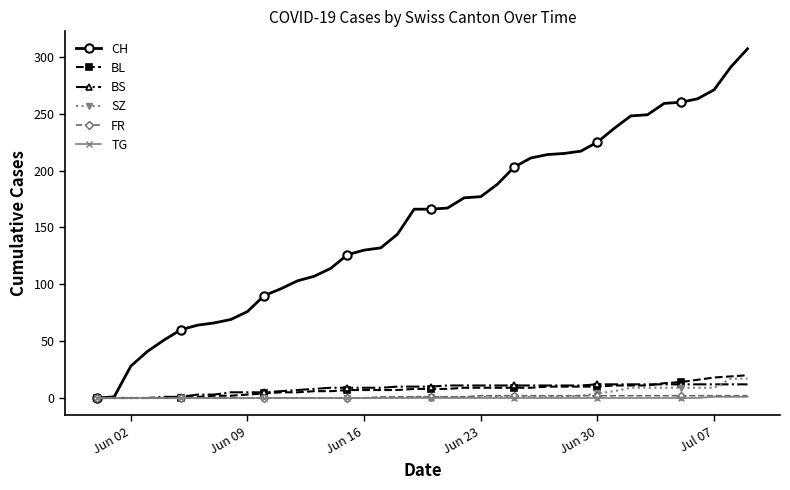

How many FR values are between 0 and 2?

40